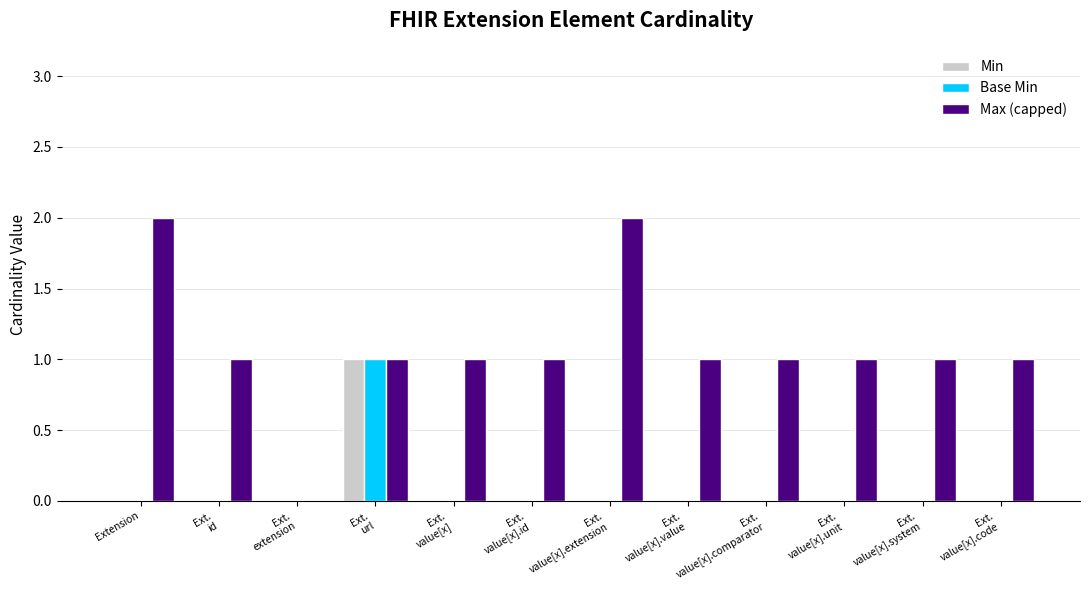

What is the sum of all Max (capped) values?

13